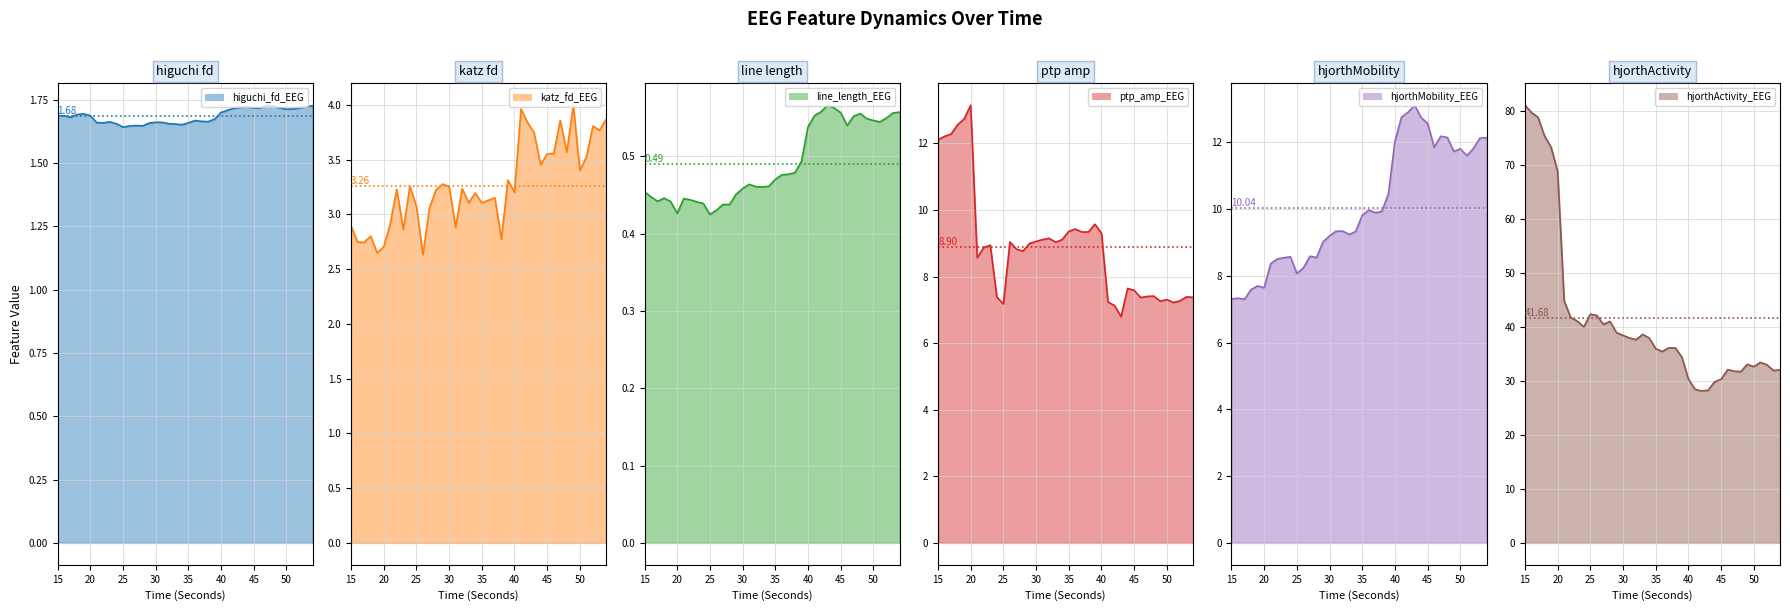

Count the line_length_EEG values in the range 0 to 1.

40